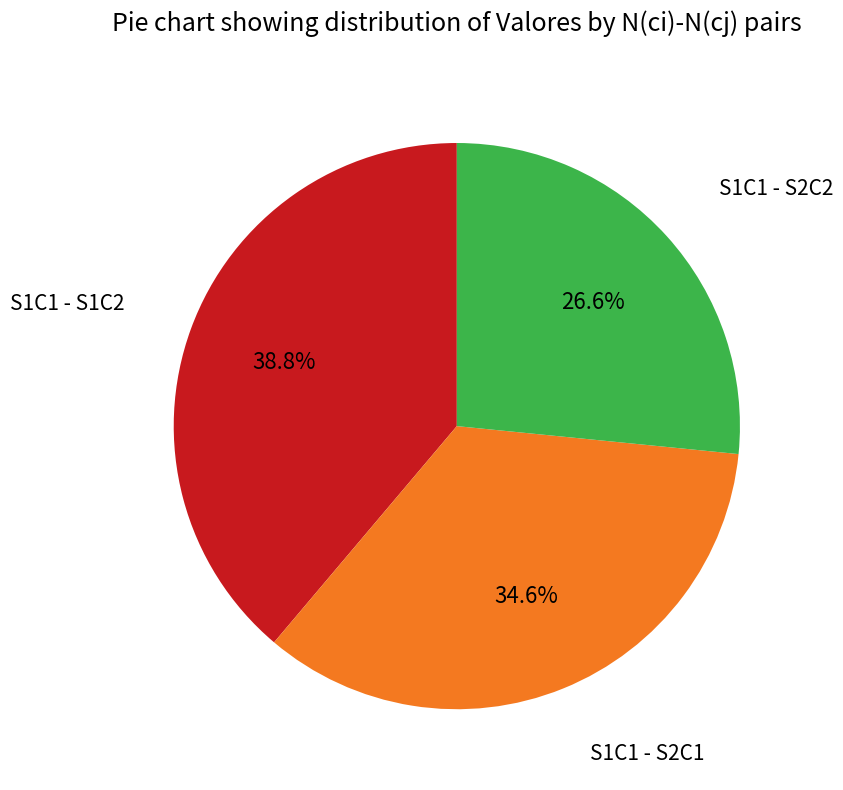

Is there a majority slice in this chart?

No